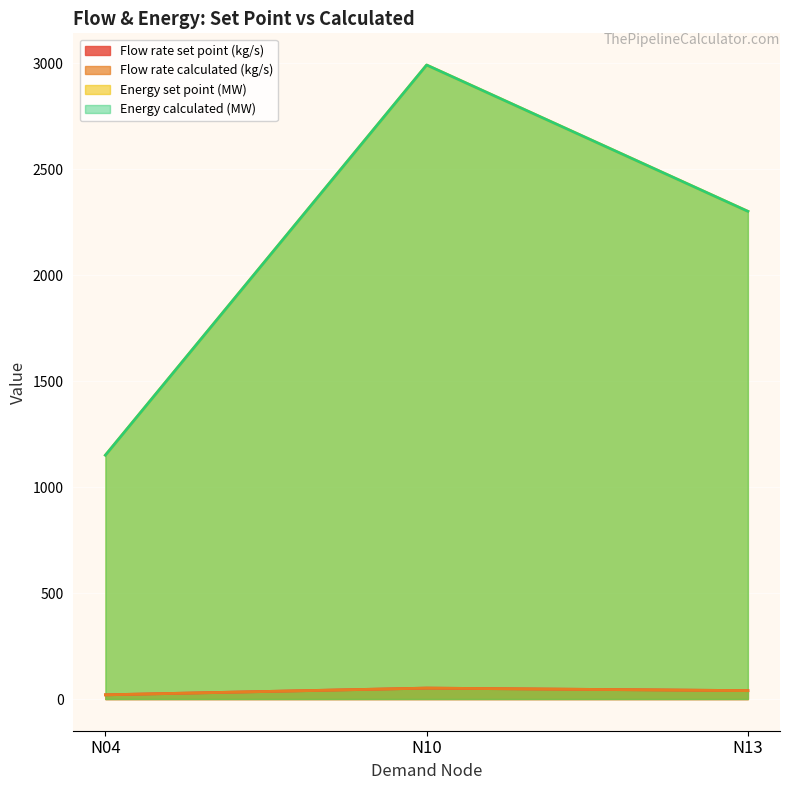

Is it true that Flow rate calculated (kg/s) equals 56.8 at N13?

False